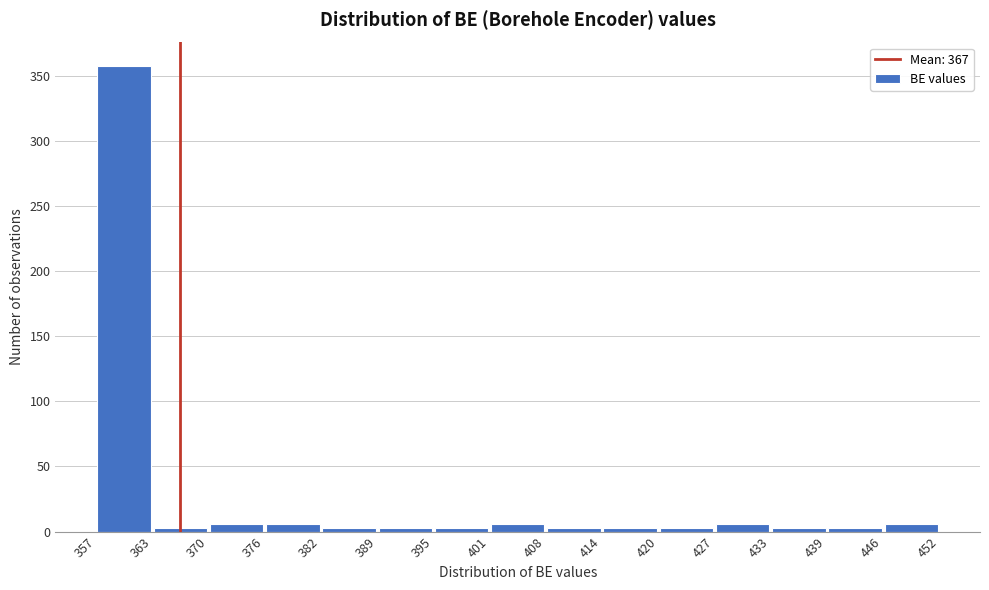

Reading left to right, list every bar in this chart as the range it spans on the x-axis followed by its height. The values are not printed on the chart, so give them approximately, as read against the axis.

357 to 363: 360
363 to 370: under 5
370 to 376: 5
376 to 382: 5
382 to 389: under 5
389 to 395: under 5
395 to 401: under 5
401 to 408: 5
408 to 414: under 5
414 to 420: under 5
420 to 427: under 5
427 to 433: 5
433 to 439: under 5
439 to 446: under 5
446 to 452: 5